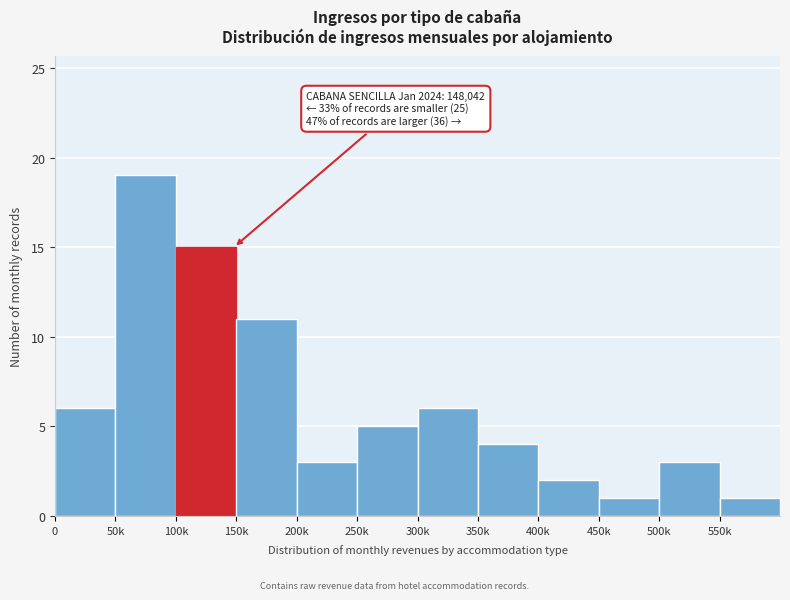

Reading left to right, list all the values displayed in this chart.

0=6	50k=19	100k=15	150k=11	200k=3	250k=5	300k=6	350k=4	400k=2	450k=1	500k=3	550k=1